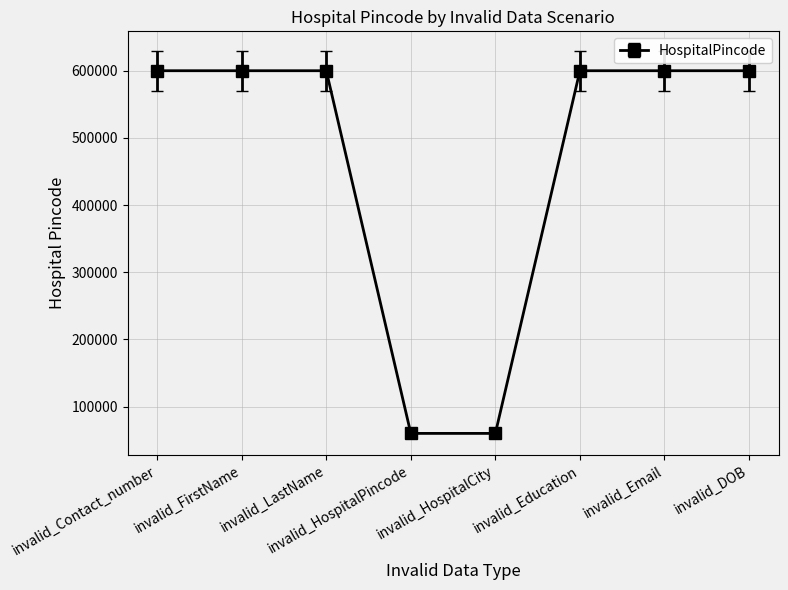

True or false: the data shows 600050 at invalid_Email.

True